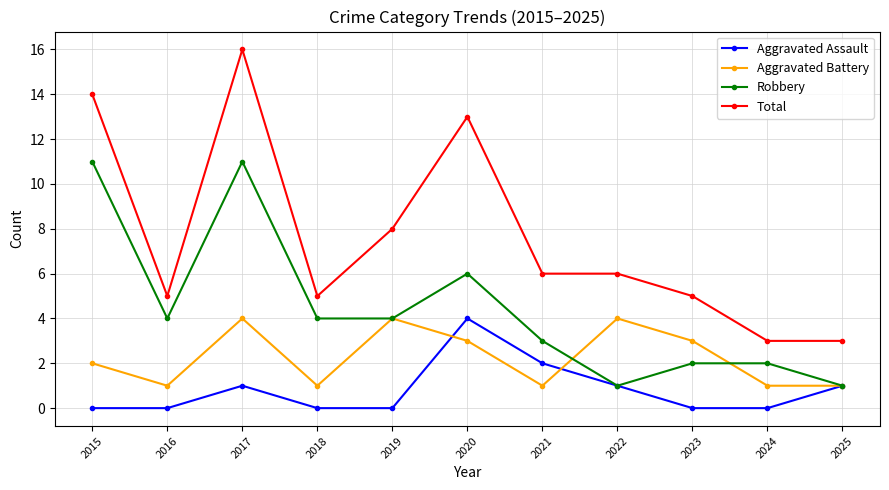

List the series in order of their overall mean, highest first.

Total, Robbery, Aggravated Battery, Aggravated Assault